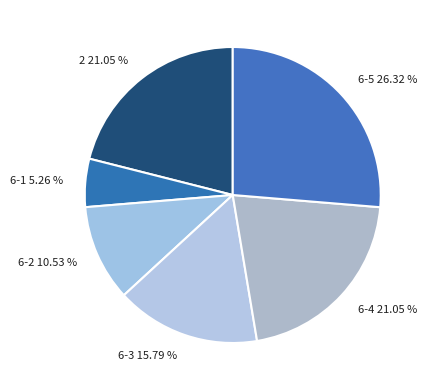

Count the number of slices in the pie.

6